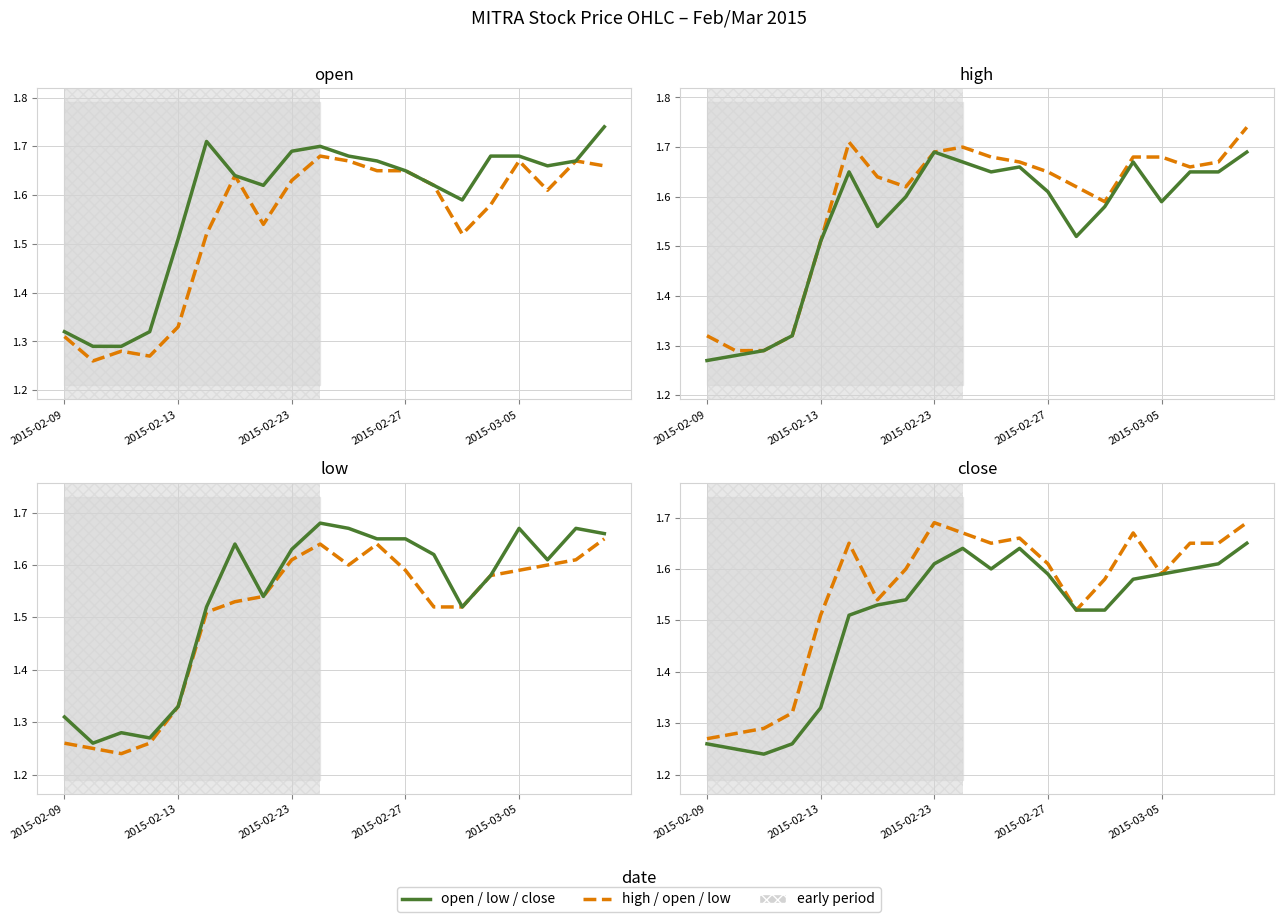

The value of low prices at 2015-02-23 is 1.6. True or false?

True